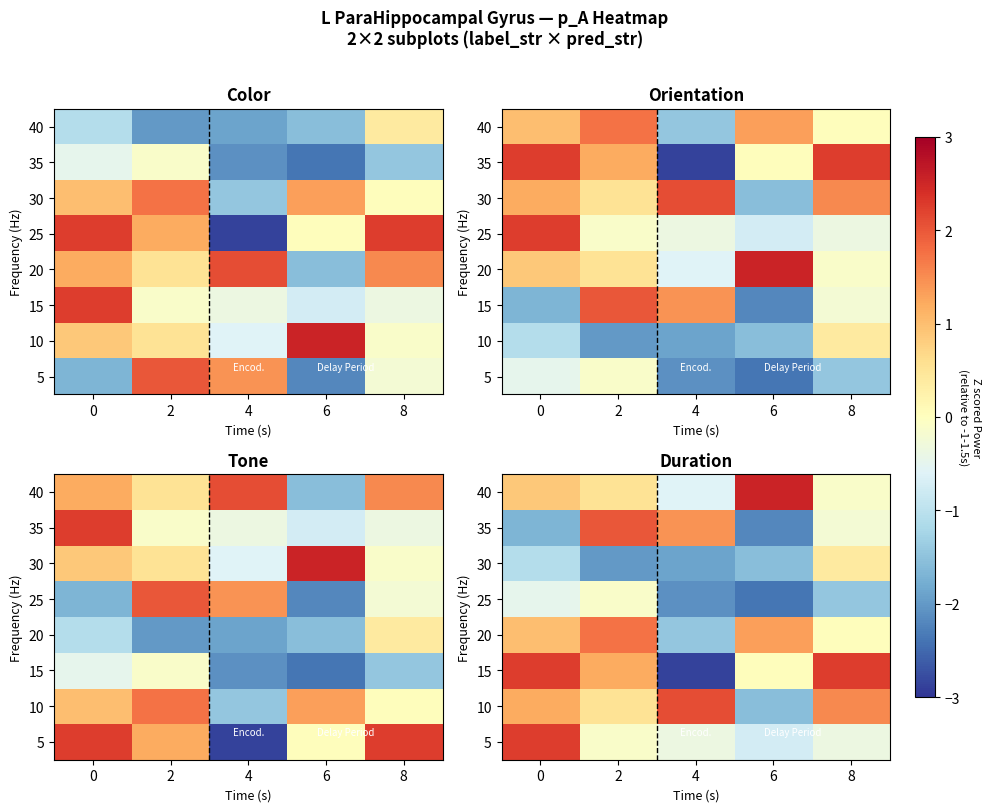

At which label is 40 closest to 0?

8